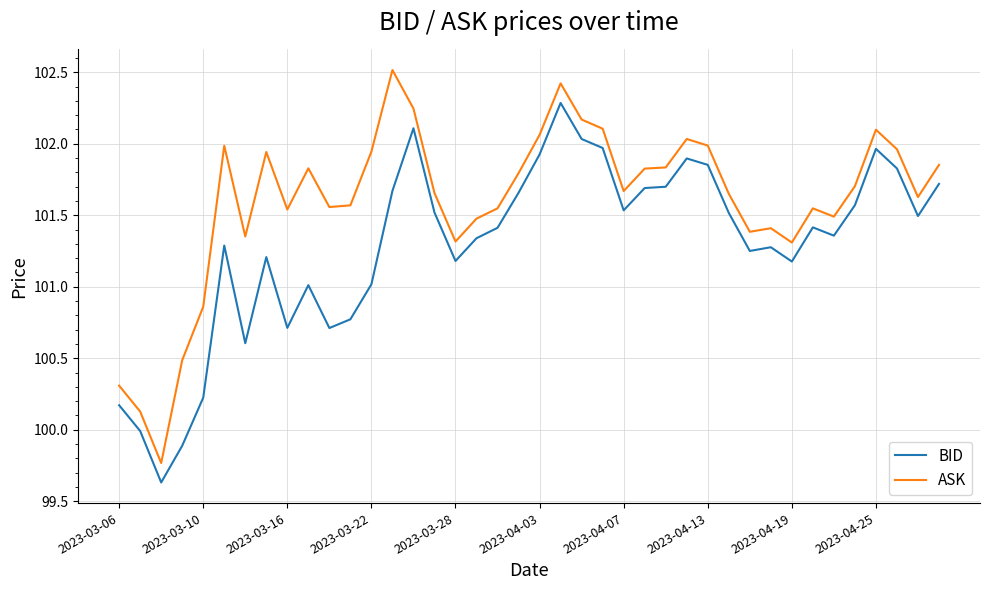

What is the maximum value for BID?

102.3